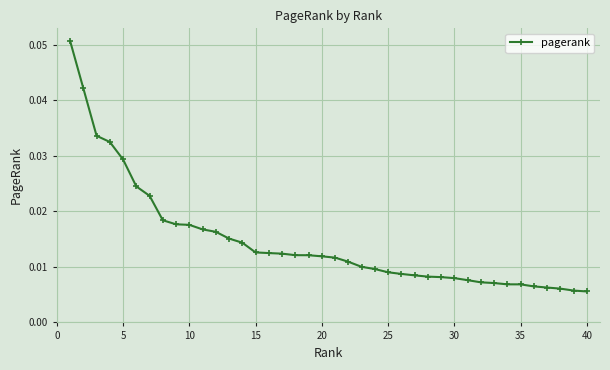

Count the values in the range 0 to 1.

40